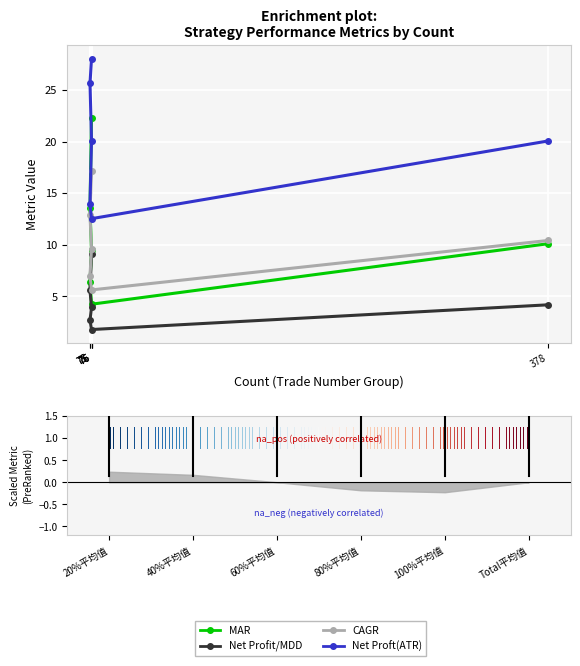

What is the total value across all series at 378?

44.7